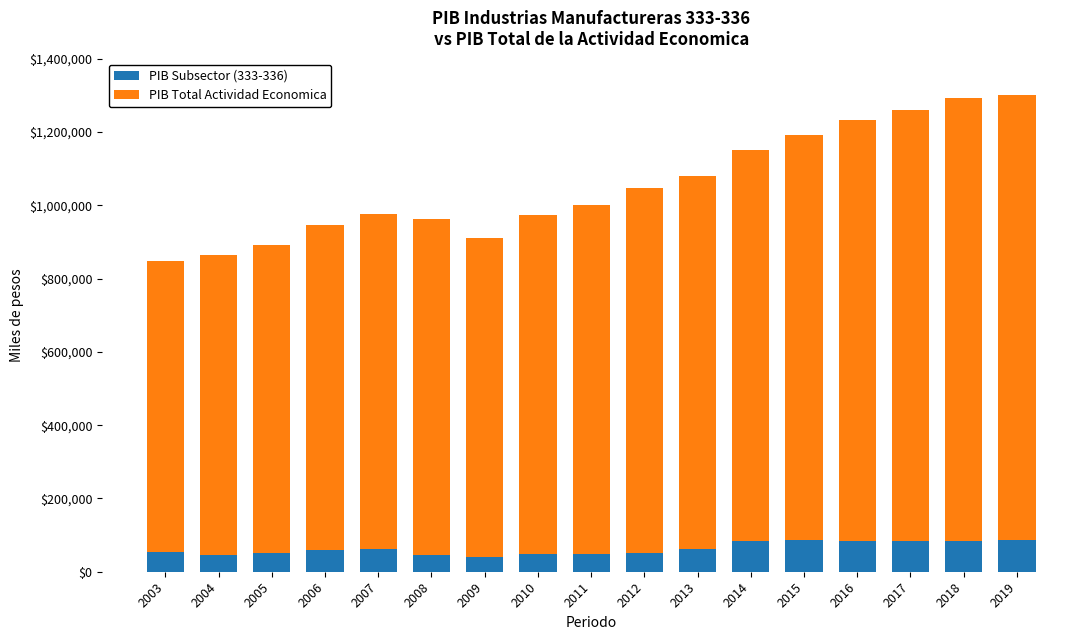

What is the total value across all series at 2006?

946613.4